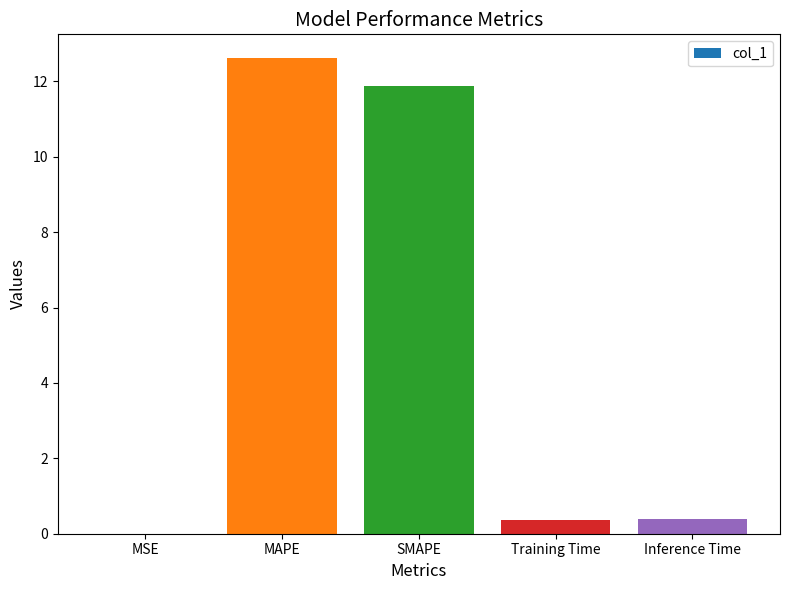

How many data points does each series have?

5